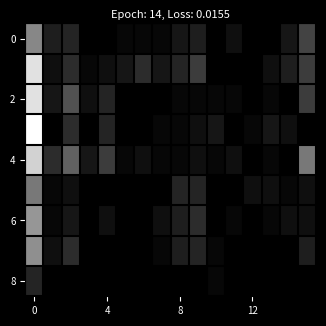

How many series are shown in this chart?

9